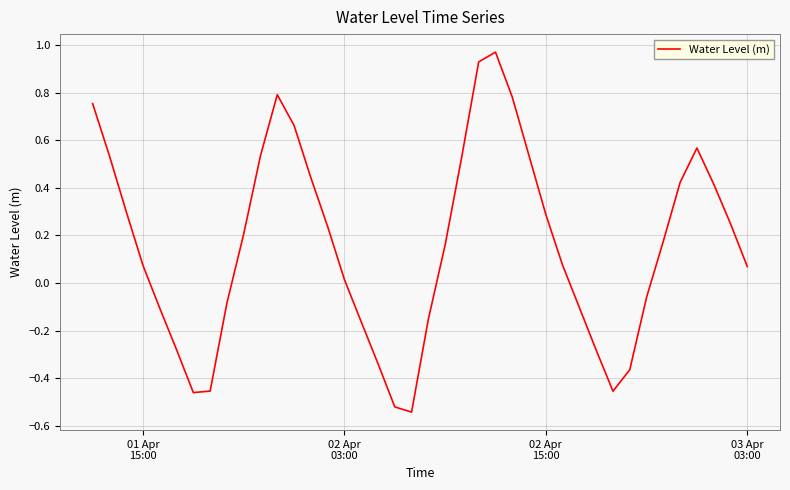

What is the difference between the maximum and minimum values?

1.5